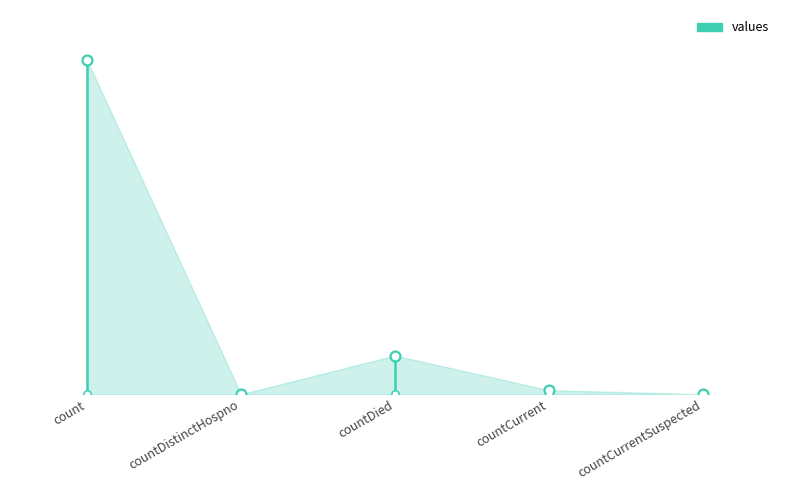

What is the change in value from count to countCurrentSuspected?

-115379